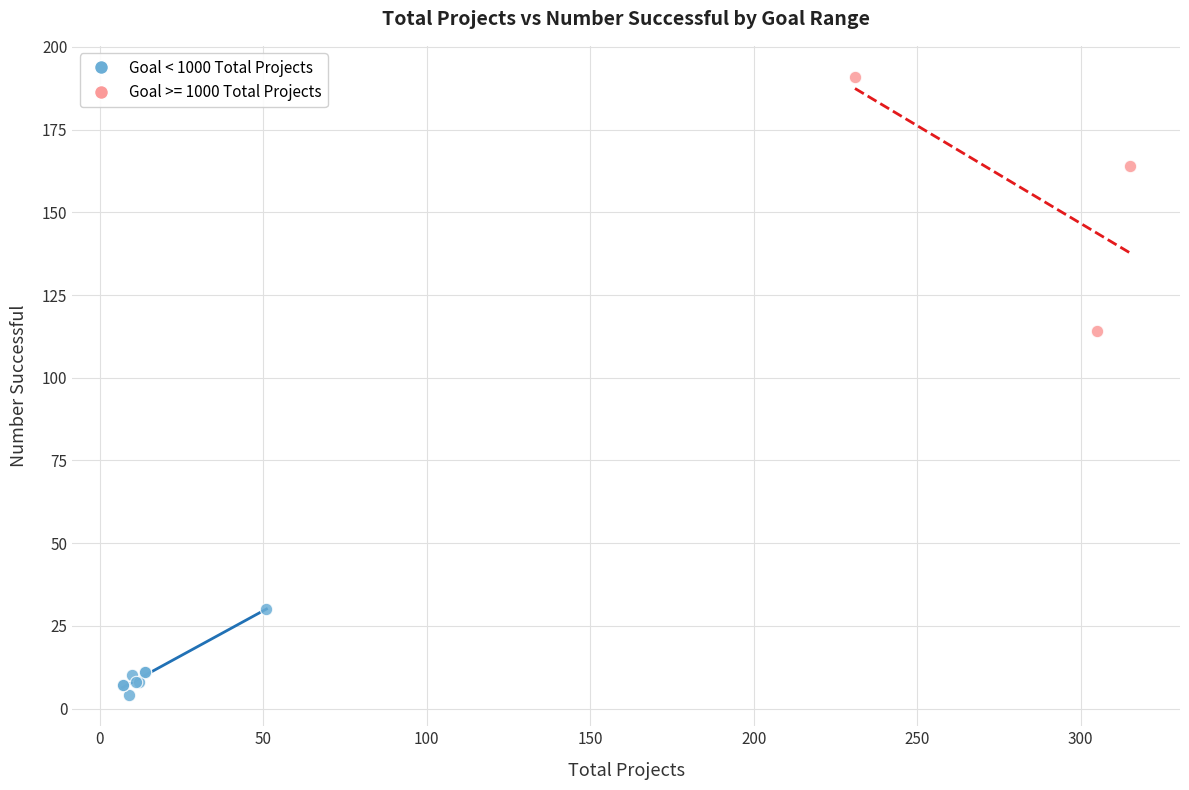

Which series has the largest Y range (max minus min)?

Goal >= 1000 Total Projects